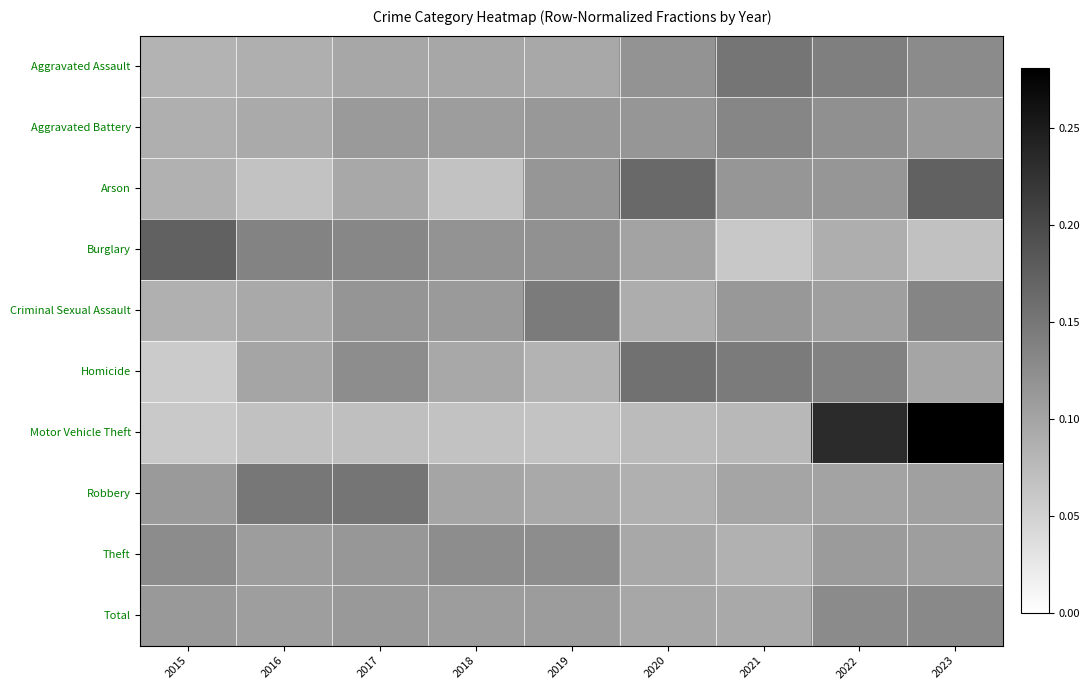

Reading right to left, what are all the values shown in this chart?

Aggravated Assault: 2023=0.1	2022=0.1	2021=0.2	2020=0.1	2019=0.1	2018=0.1	2017=0.1	2016=0.1	2015=0.1
Aggravated Battery: 2023=0.1	2022=0.1	2021=0.1	2020=0.1	2019=0.1	2018=0.1	2017=0.1	2016=0.1	2015=0.1
Arson: 2023=0.2	2022=0.1	2021=0.1	2020=0.2	2019=0.1	2018=0.1	2017=0.1	2016=0.1	2015=0.1
Burglary: 2023=0.1	2022=0.1	2021=0.1	2020=0.1	2019=0.1	2018=0.1	2017=0.1	2016=0.1	2015=0.2
Criminal Sexual Assault: 2023=0.1	2022=0.1	2021=0.1	2020=0.1	2019=0.1	2018=0.1	2017=0.1	2016=0.1	2015=0.1
Homicide: 2023=0.1	2022=0.1	2021=0.1	2020=0.2	2019=0.1	2018=0.1	2017=0.1	2016=0.1	2015=0.1
Motor Vehicle Theft: 2023=0.3	2022=0.2	2021=0.1	2020=0.1	2019=0.1	2018=0.1	2017=0.1	2016=0.1	2015=0.1
Robbery: 2023=0.1	2022=0.1	2021=0.1	2020=0.1	2019=0.1	2018=0.1	2017=0.2	2016=0.2	2015=0.1
Theft: 2023=0.1	2022=0.1	2021=0.1	2020=0.1	2019=0.1	2018=0.1	2017=0.1	2016=0.1	2015=0.1
Total: 2023=0.1	2022=0.1	2021=0.1	2020=0.1	2019=0.1	2018=0.1	2017=0.1	2016=0.1	2015=0.1